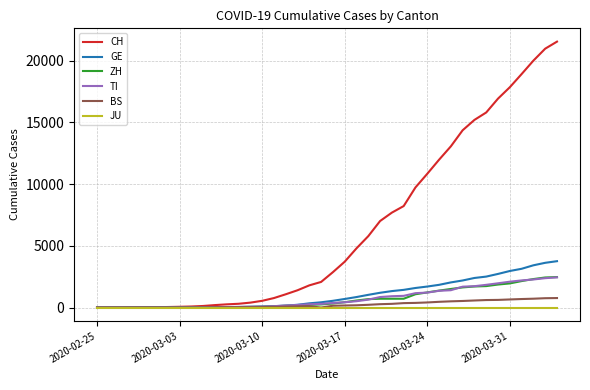

What is the greatest value displayed?

21535